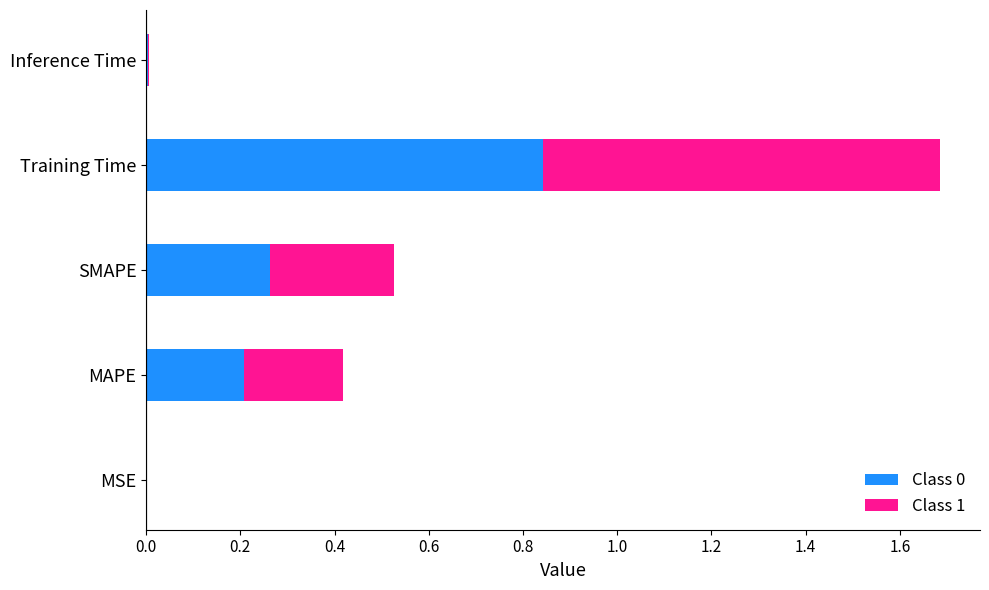

At which label does Class 0 reach its peak?

Training Time